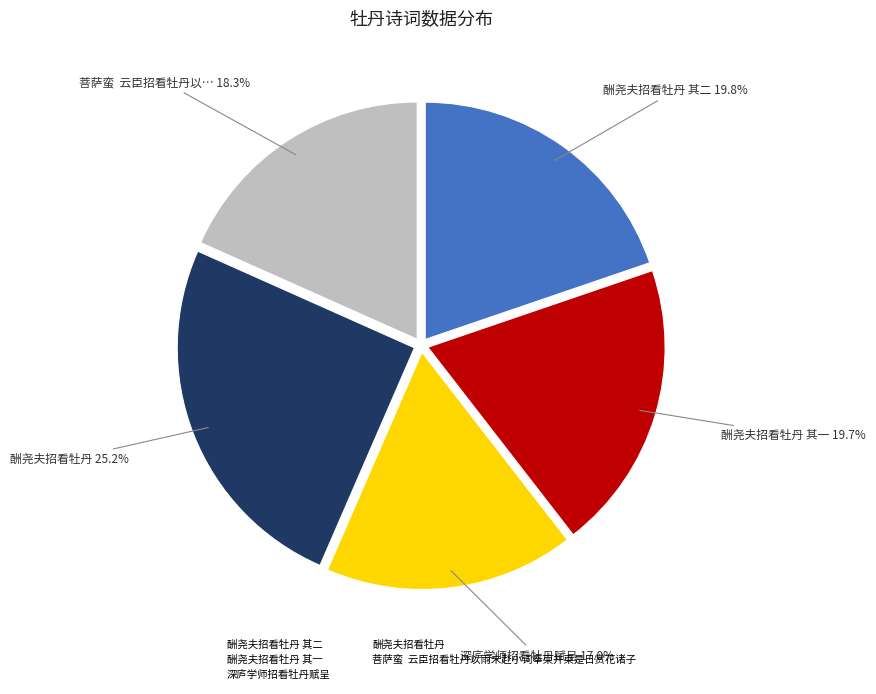

To the nearest percent, what is the difference between the largest and smallest slice percentages?

8%